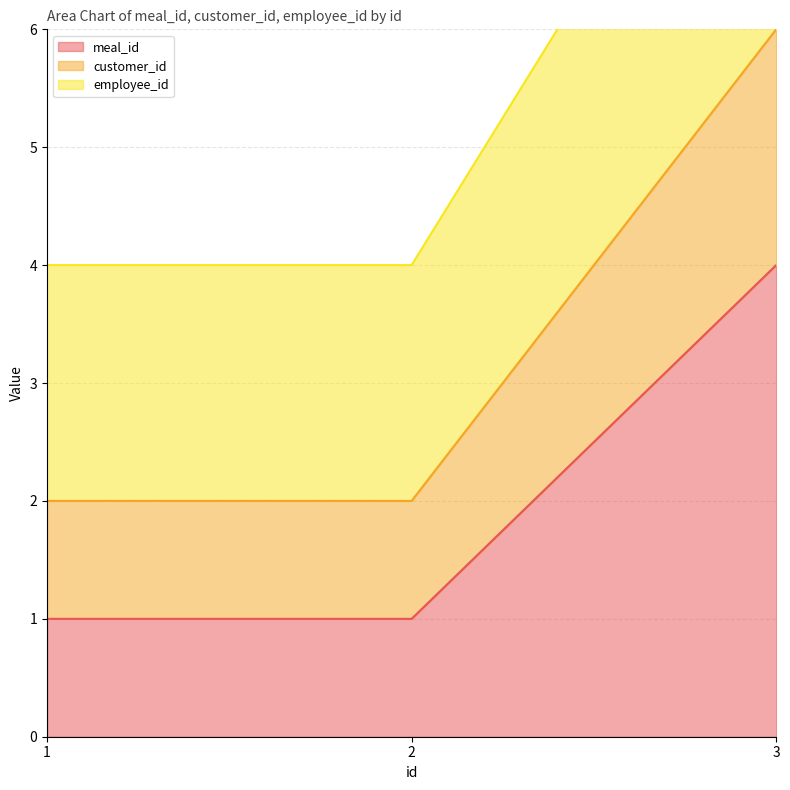

What value does the meal_id series have at 2?

1